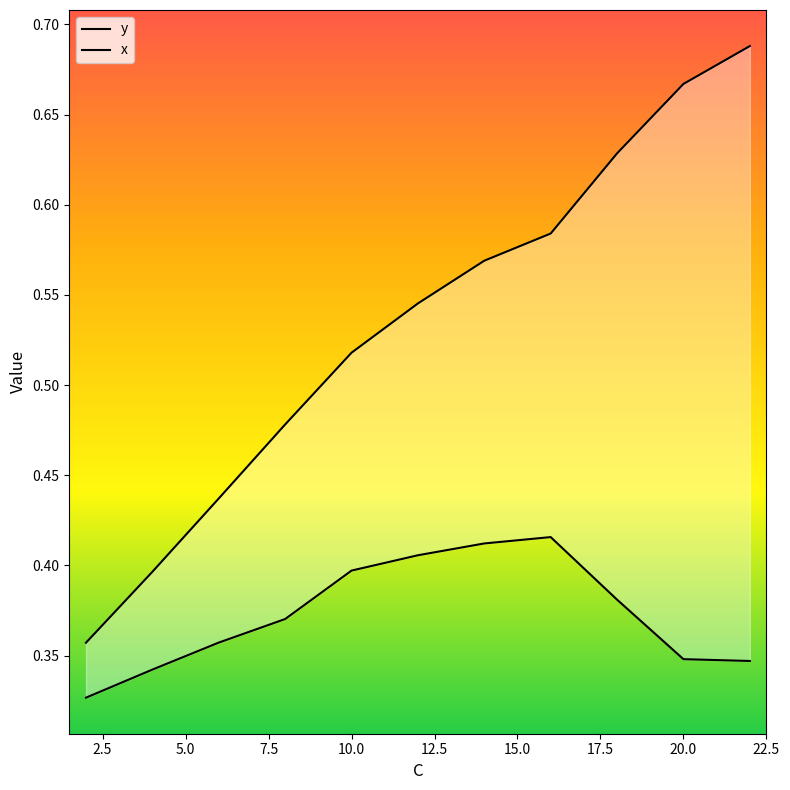

True or false: x and y cross at least once.

False